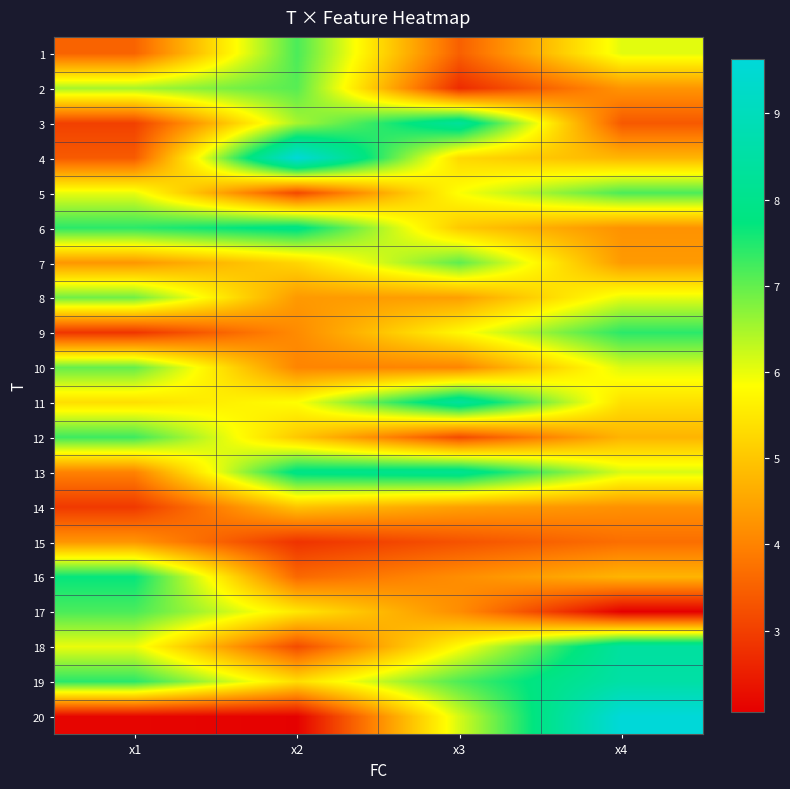

Reading left to right, what are all the values shown in this chart?

1: x1=3.5	x2=7.2	x3=3.5	x4=6.1
2: x1=6.5	x2=7.1	x3=2.7	x4=4.3
3: x1=3.0	x2=6.5	x3=8.3	x4=3.4
4: x1=3.4	x2=9.6	x3=5.3	x4=4.8
5: x1=6.0	x2=3.1	x3=5.9	x4=7.2
6: x1=7.4	x2=7.9	x3=5.0	x4=4.2
7: x1=4.3	x2=5.2	x3=7.0	x4=4.4
8: x1=6.9	x2=4.3	x3=4.4	x4=6.0
9: x1=2.9	x2=4.1	x3=5.8	x4=7.4
10: x1=7.0	x2=4.0	x3=4.0	x4=6.1
11: x1=5.4	x2=5.8	x3=8.3	x4=5.4
12: x1=7.3	x2=5.0	x3=3.2	x4=4.7
13: x1=4.0	x2=7.9	x3=8.1	x4=6.1
14: x1=2.9	x2=5.0	x3=4.4	x4=4.2
15: x1=4.3	x2=2.8	x3=3.3	x4=3.7
16: x1=7.7	x2=3.6	x3=4.2	x4=4.7
17: x1=7.2	x2=5.5	x3=4.2	x4=2.1
18: x1=6.0	x2=3.2	x3=5.8	x4=8.4
19: x1=7.4	x2=5.4	x3=7.2	x4=8.5
20: x1=2.1	x2=2.1	x3=6.2	x4=9.6